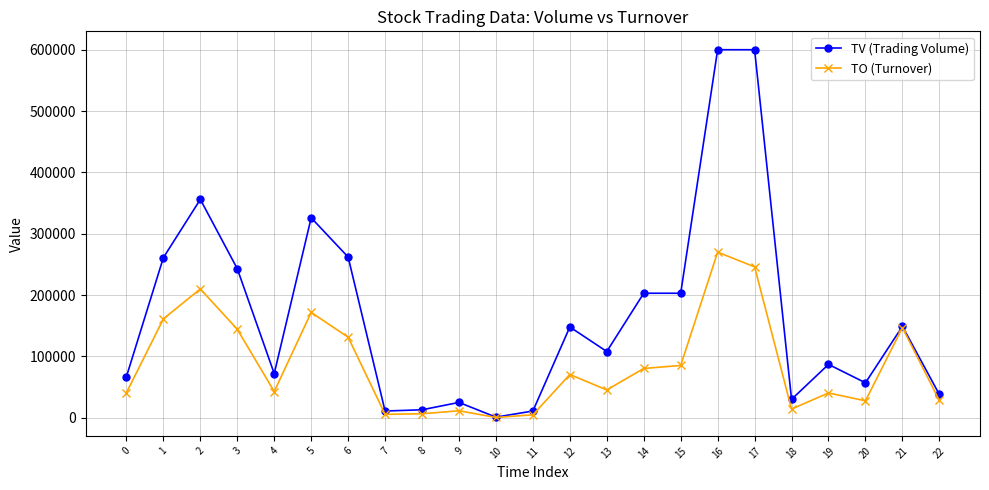

At how many categories does at least one series exceed 232077?

7